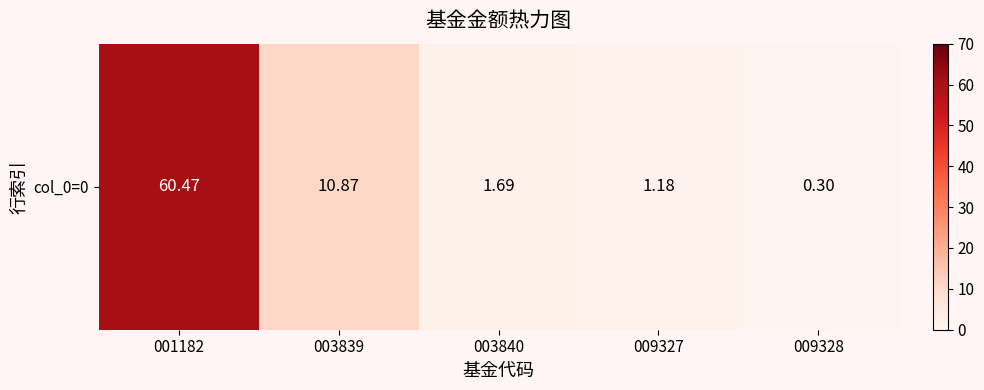

Reading left to right, list all the values displayed in this chart.

001182=60.5	003839=10.9	003840=1.7	009327=1.2	009328=0.3